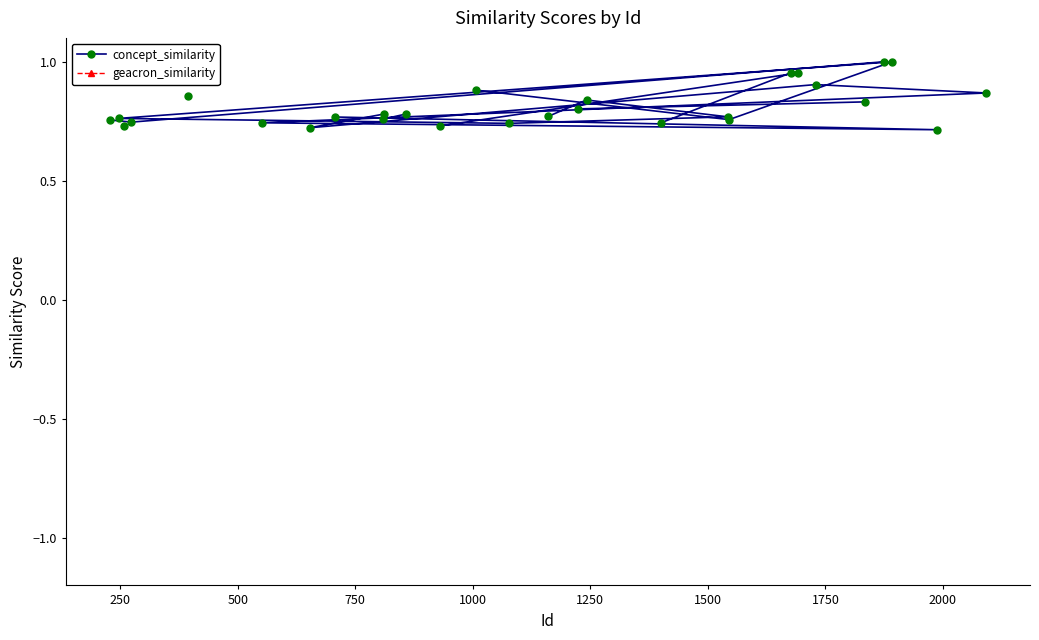

True or false: concept_similarity and geacron_similarity intersect in this chart.

False